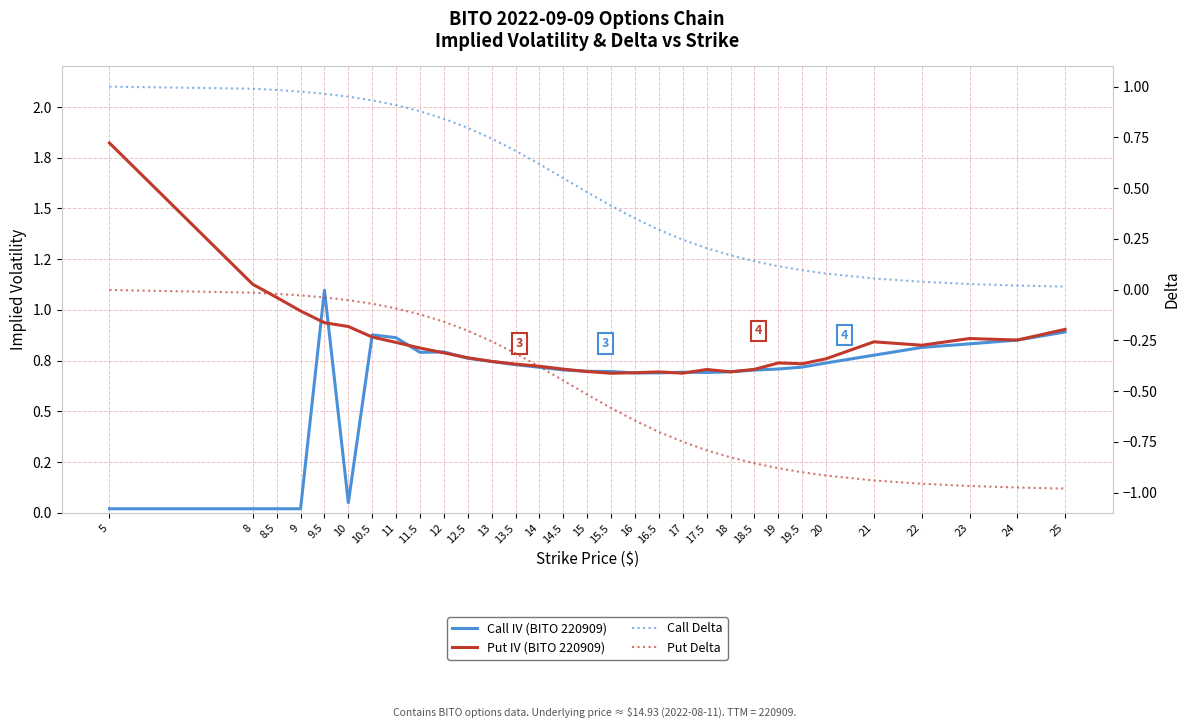

Does the chart display data point markers on the line(s)?

No